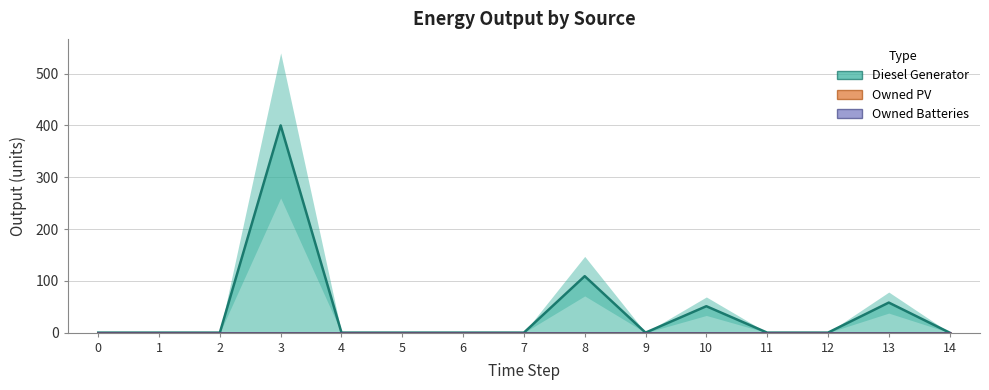

What is the highest value of the Diesel Generator series?

400